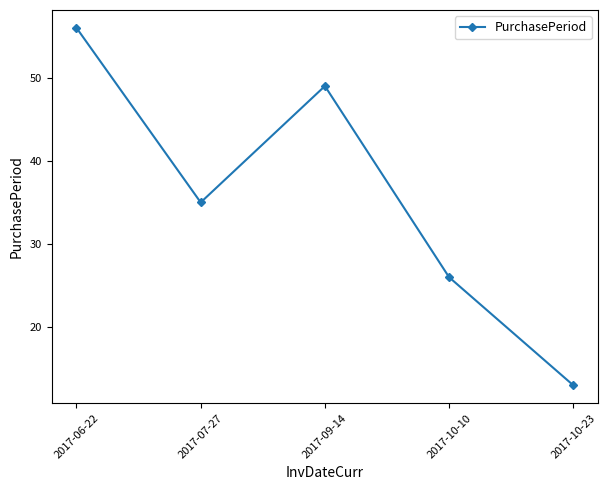

At which label is the value closest to 34?

2017-07-27